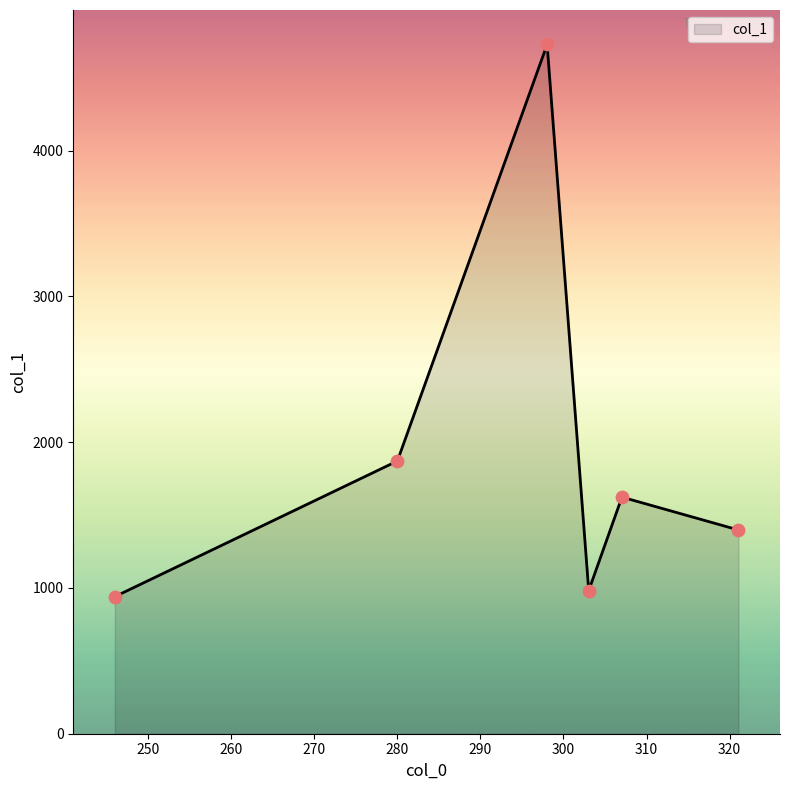

What is the difference between the maximum and minimum values?

3788.3